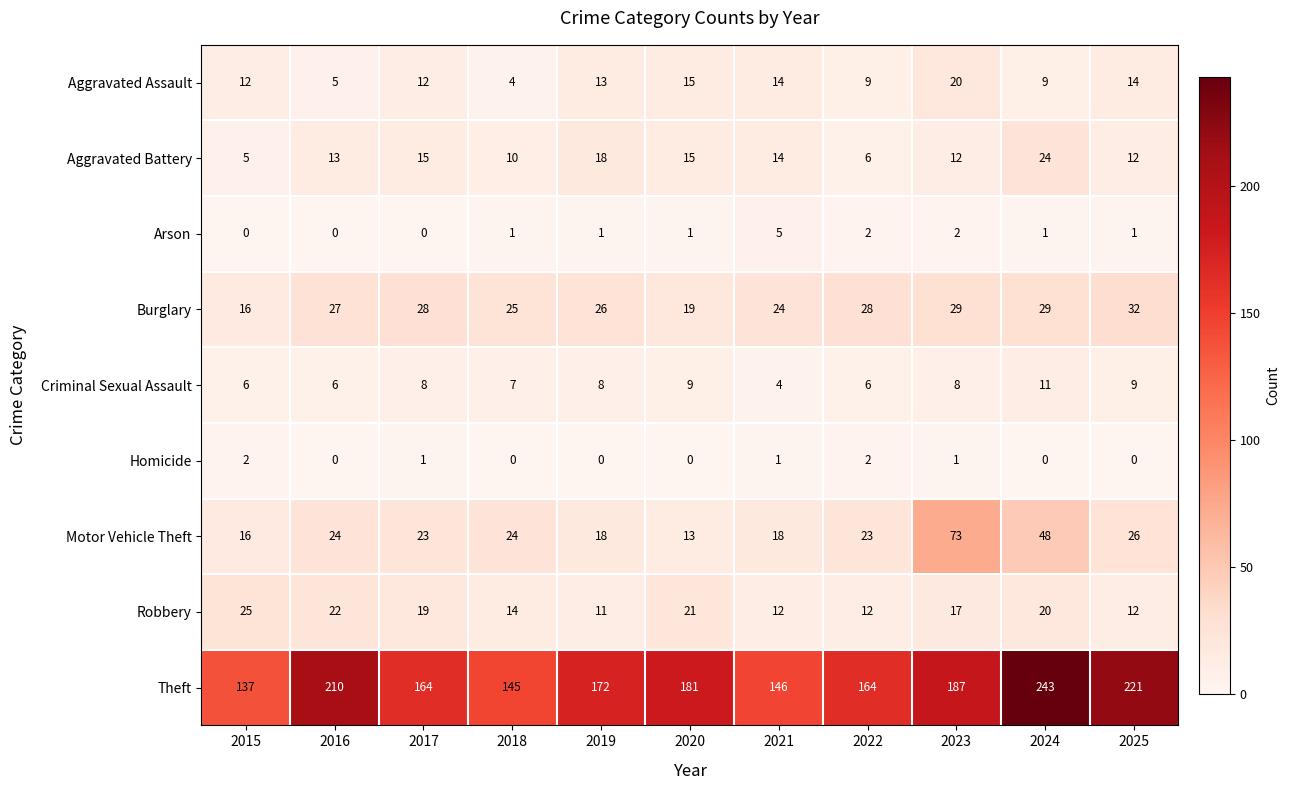

What is the sum of all Arson values?

14